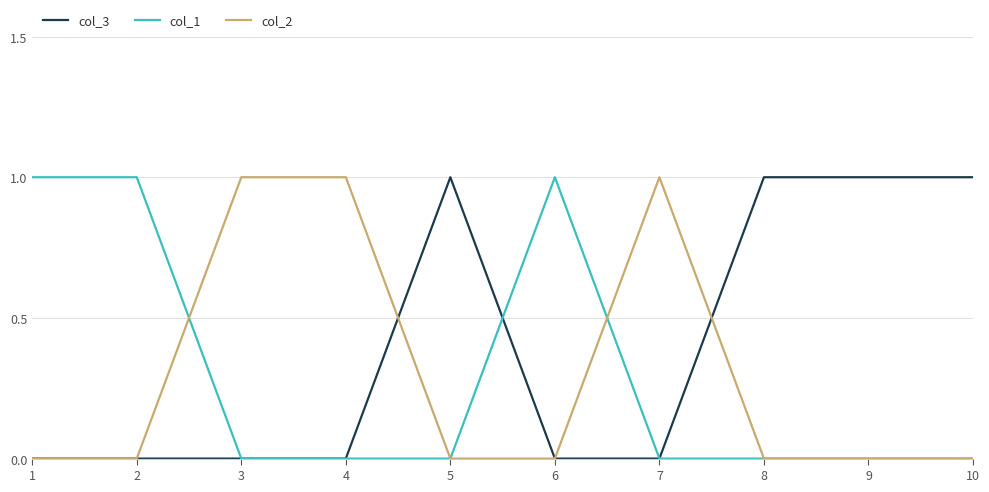

Is it true that col_3 equals 0 at 6?

True